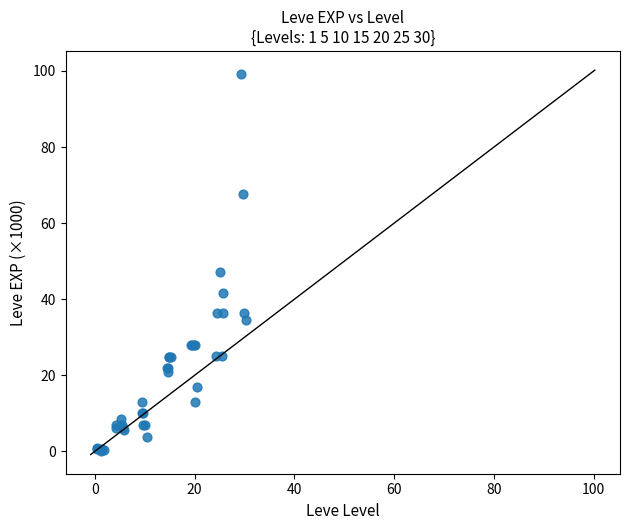

What Y value in the scatter plot is closest to 49?

47.2